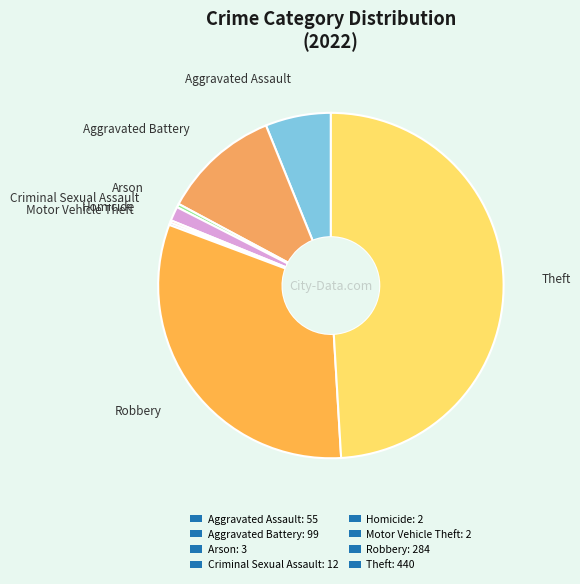

What portion of the pie excludes Aggravated Assault?

93.9%